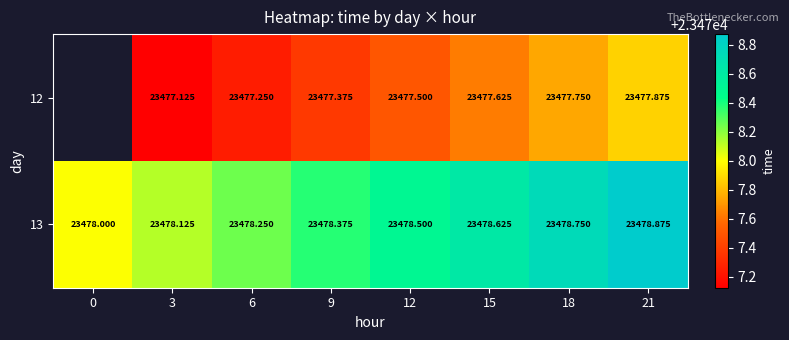

Read the 13 value at 15.

23478.6